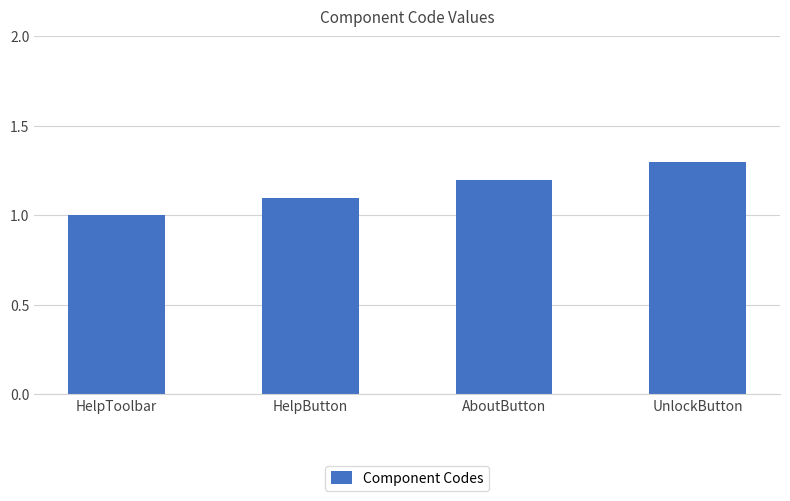

What is the smallest value displayed?

1.0